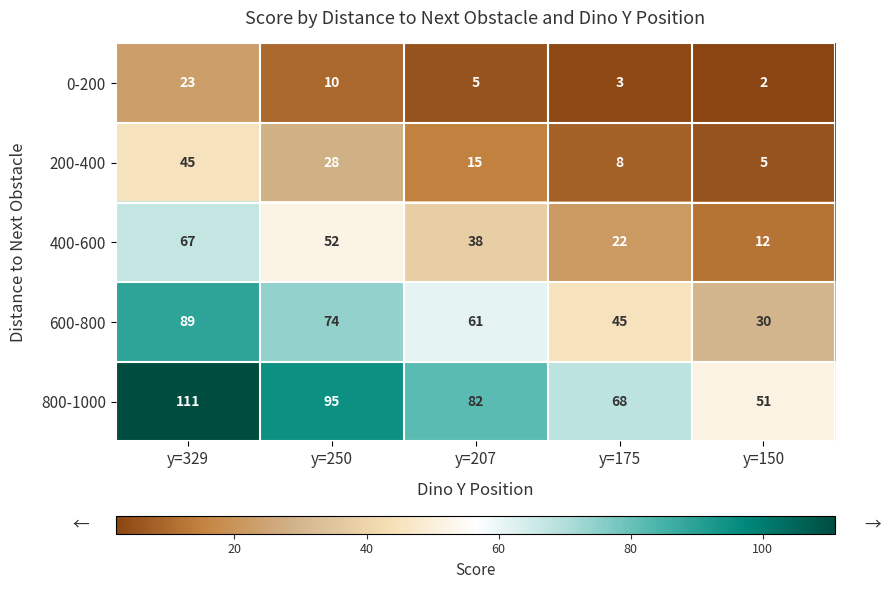

Where is 400-600 nearest to the value 39?

y=207